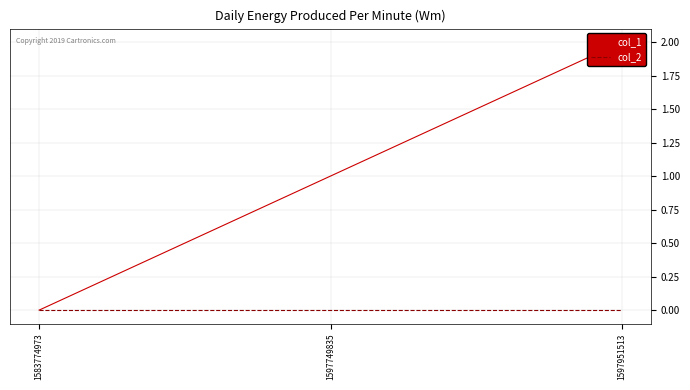

At 1597951513, list the series in order from largest to smallest.

col_1, col_2